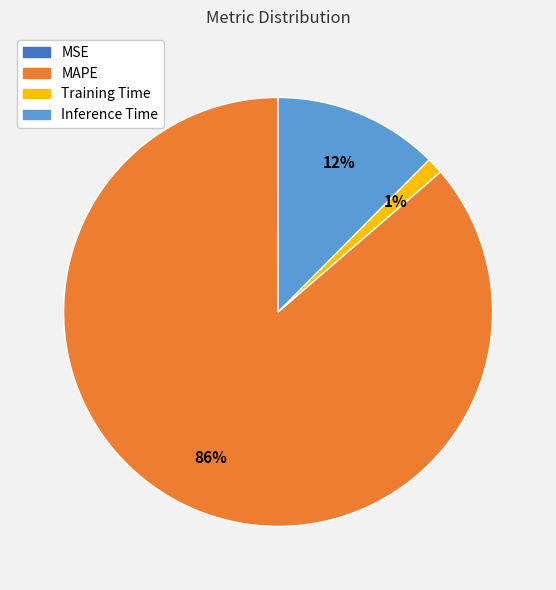

To the nearest percent, what is the average slice percentage?

25%